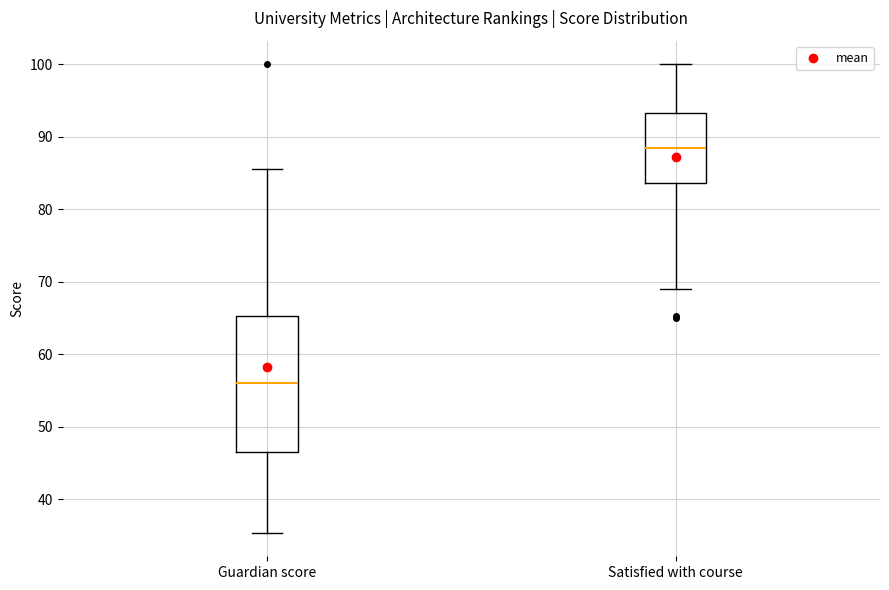

Where is the lower edge of the box for Satisfied with course on the y-axis? The values are not printed on the chart, so give them approximately, as read against the axis.

84